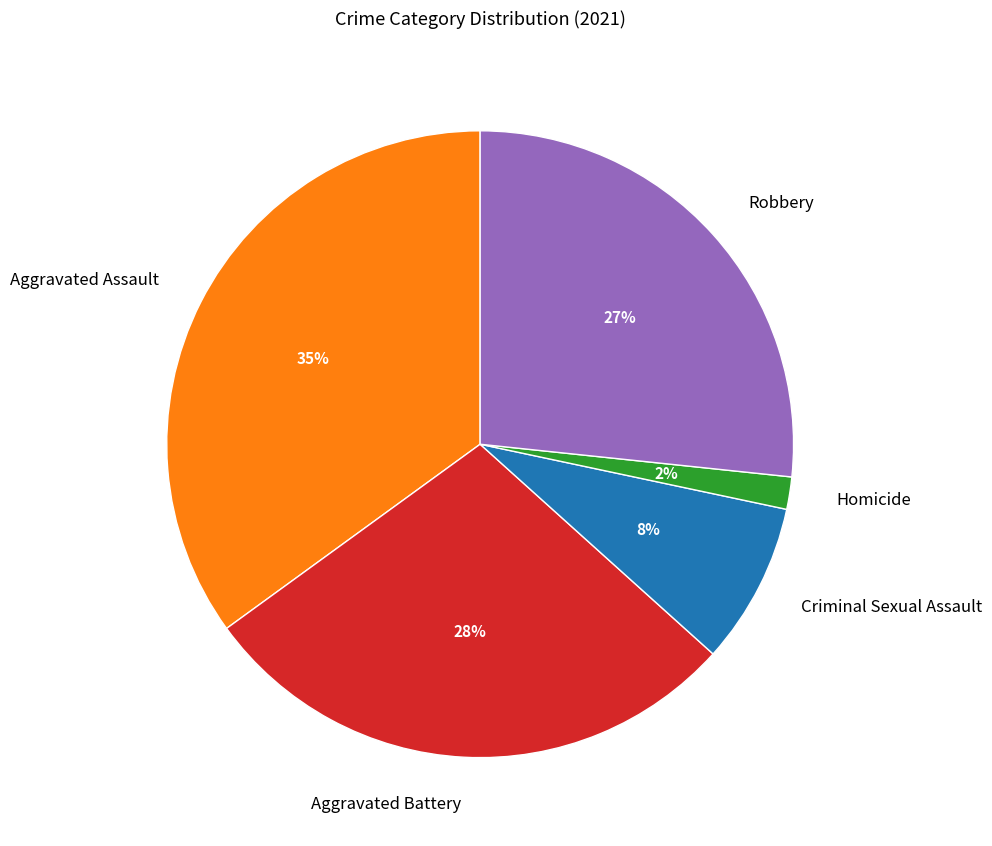

To the nearest percent, what is the average slice percentage?

20%